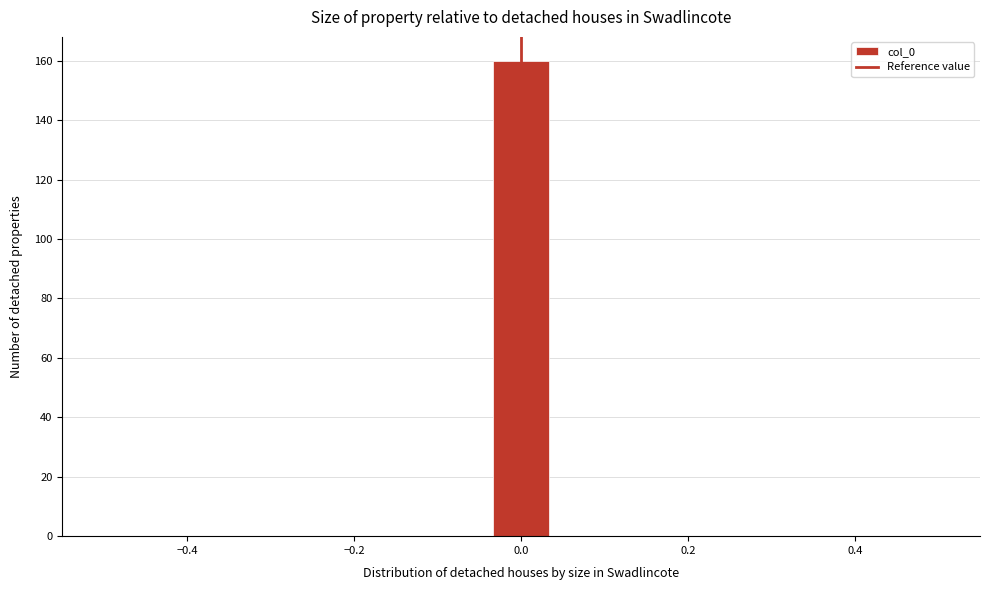

Read against the x-axis, roughly where is the centre of the tallest bar?

0.00